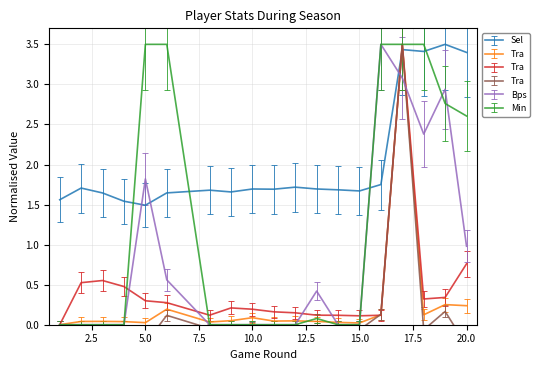

What is the spread (max minus min) of values at 13?

1.7